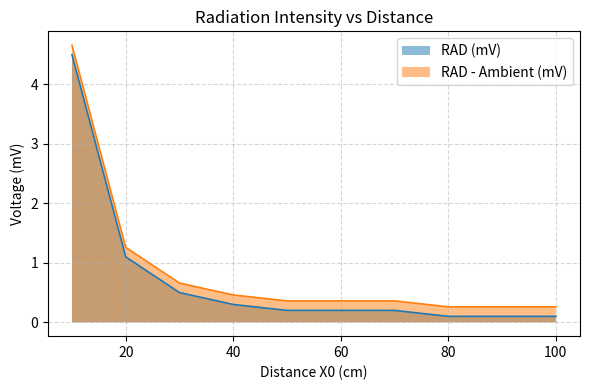

What is the average value of the RAD - Ambient (mV) series?

0.9